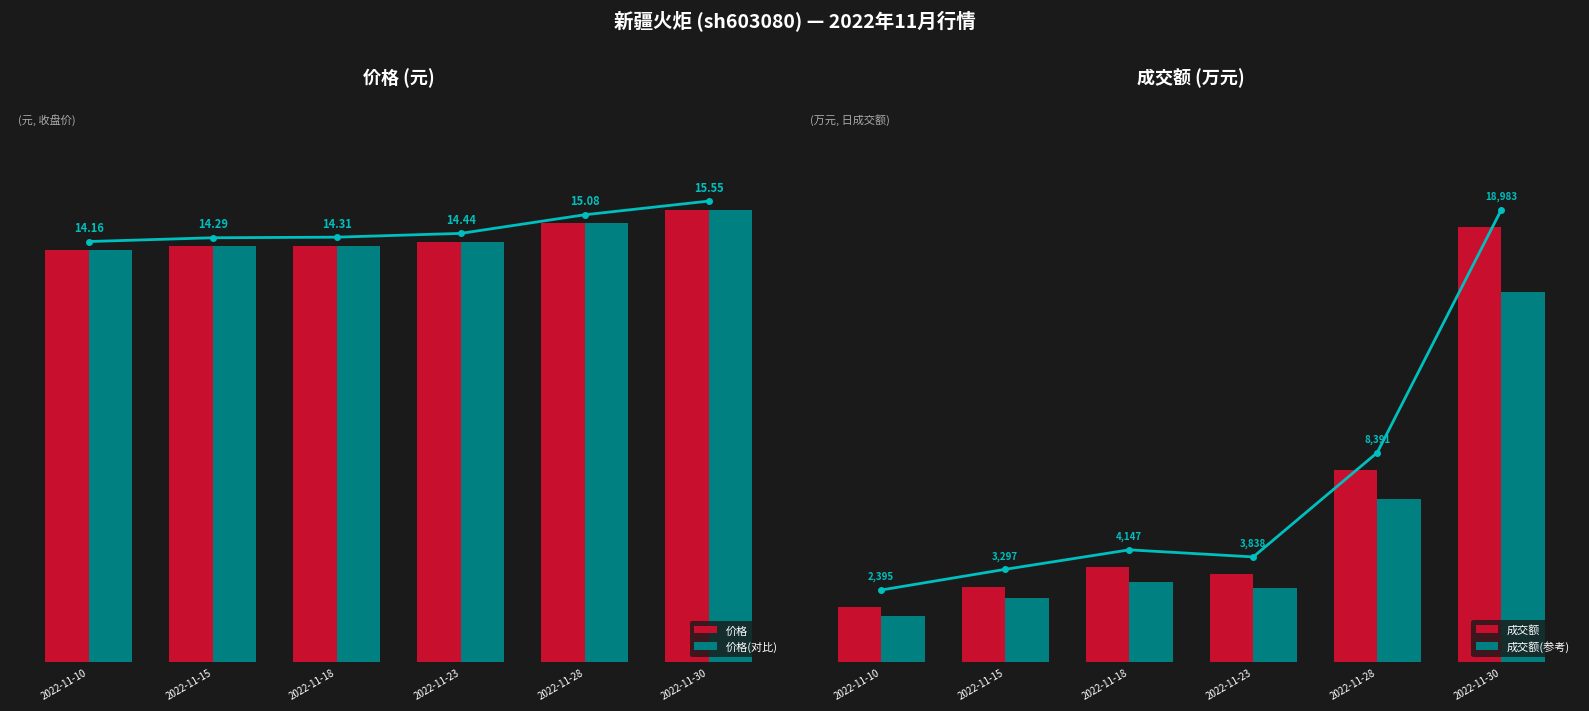

Is the value of 价格 at 2022-11-30 greater than the value of 成交额(参考) at 2022-11-28?

No